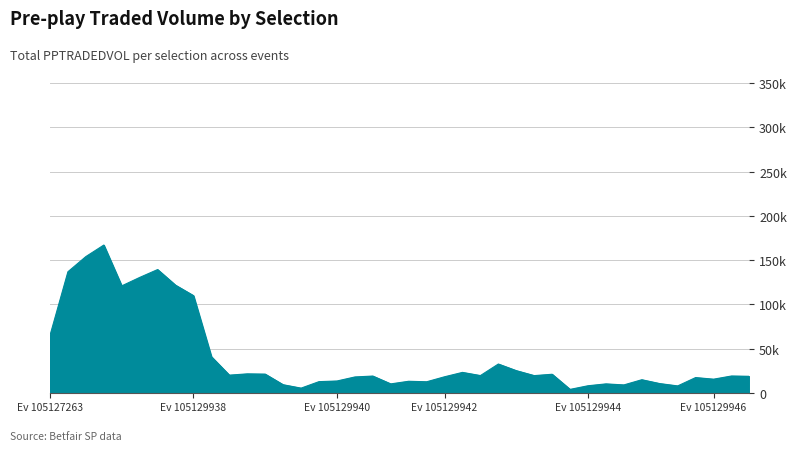

List the labels in order of value, largest first.

105127263_7, 105127263_3, 105127263_2, 105127263_8, 105127263_5, 105129942_5, 105127263_4, 105127263_6, 105129938_3, 105129940_1, 105129946_1, 105129942_2, 105129942_3, 105129944_5, 105127263_1, 105129938_4, 105129940_3, 105129944_2, 105129946_2, 105129942_1, 105129940_6, 105129946_3, 105129938_5, 105129944_3, 105129940_4, 105129942_8, 105129938_1, 105129940_5, 105129938_8, 105129940_2, 105129942_7, 105129944_4, 105129938_2, 105129942_6, 105129942_4, 105129938_7, 105129938_6, 105129944_1, 105129944_7, 105129944_6